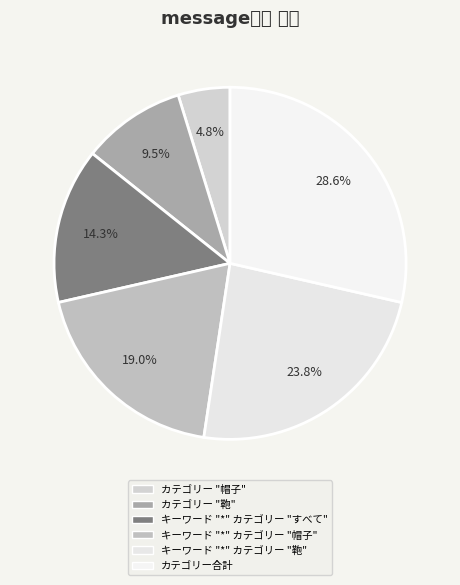

Count the number of slices in the pie.

6